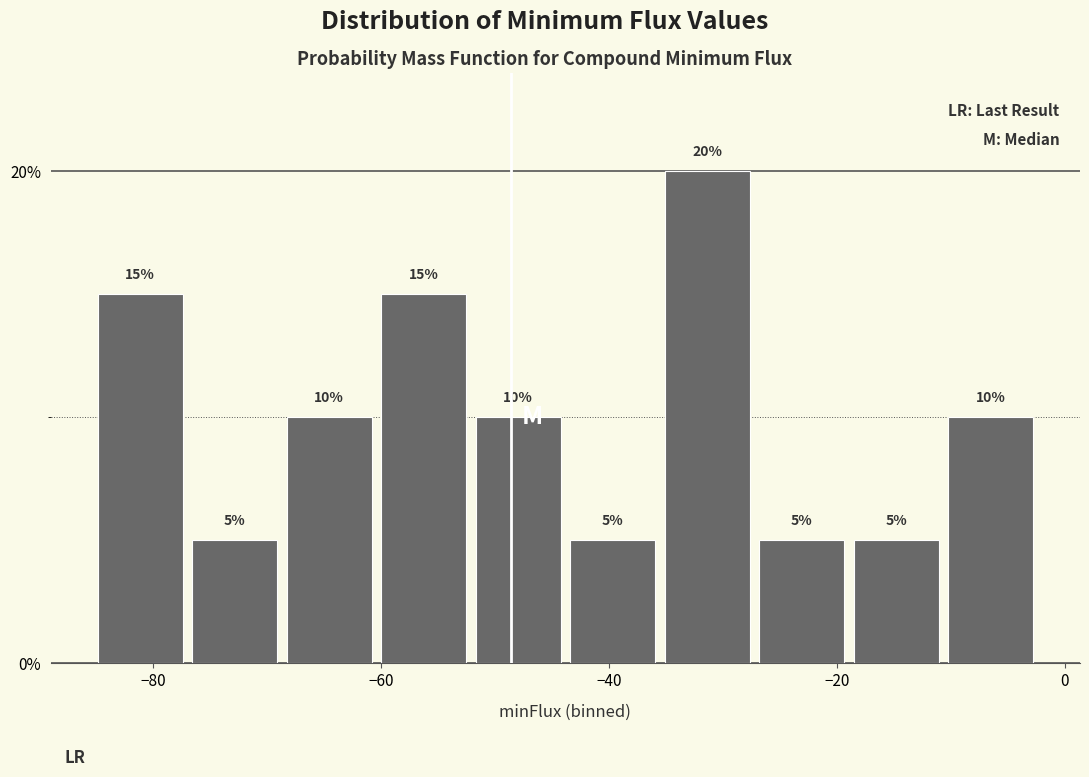

Reading left to right, list every bar in this chart as the range it spans on the x-axis followed by its height. The bar edges are not printed on the chart, so give them approximately, as read against the axis.

-86 to -78: 15
-78 to -68: 5
-68 to -60: 10
-60 to -52: 15
-52 to -44: 10
-44 to -36: 5
-36 to -28: 20
-28 to -18: 5
-18 to -10: 5
-10 to -2: 10